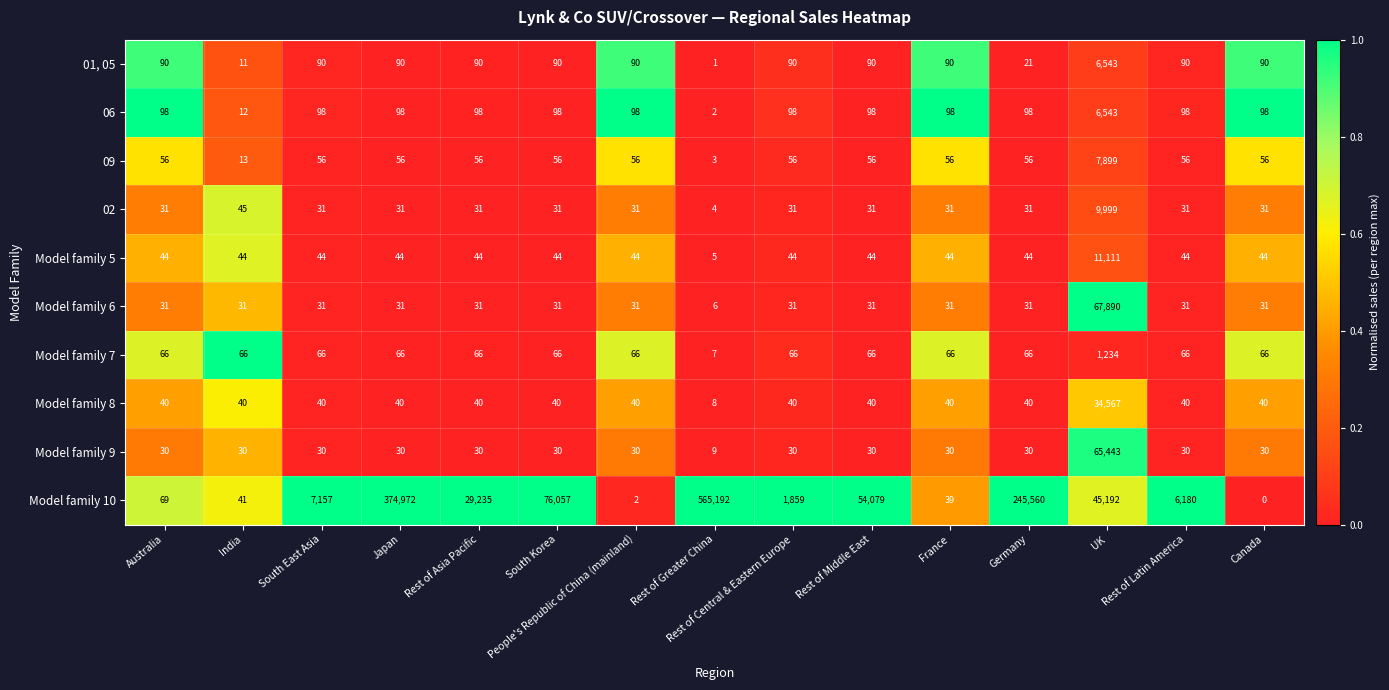

What is the greatest value displayed?

565192